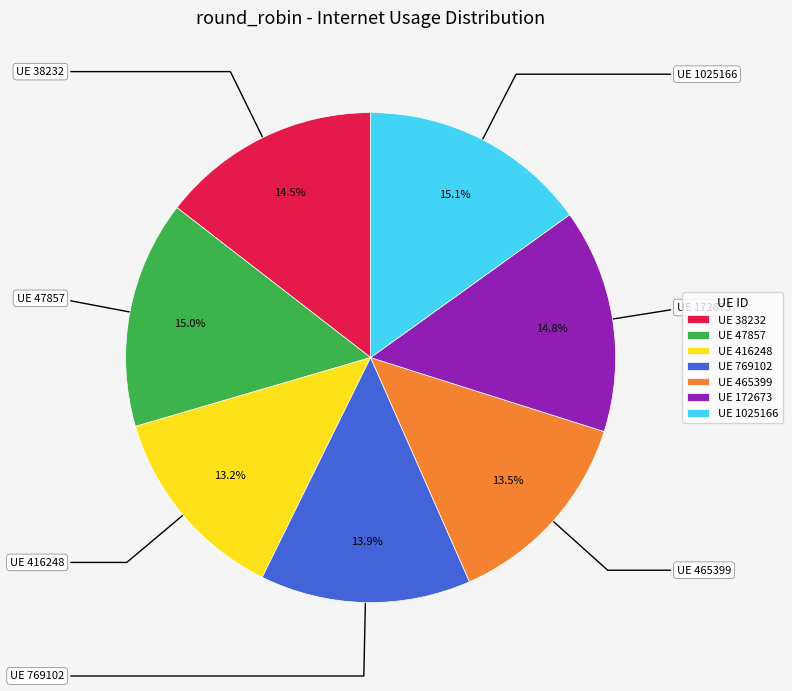

Is there any slice that represents more than half of the pie?

No